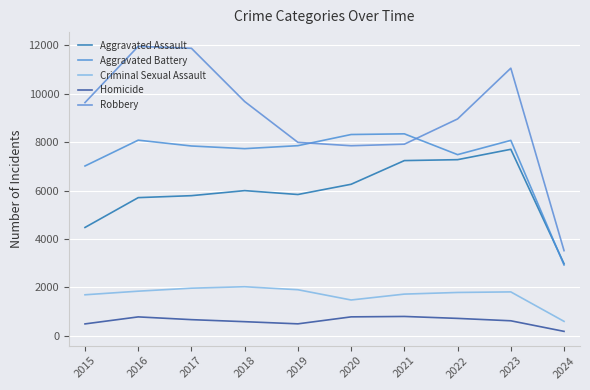

Is this an area chart (filled region under the line)?

No